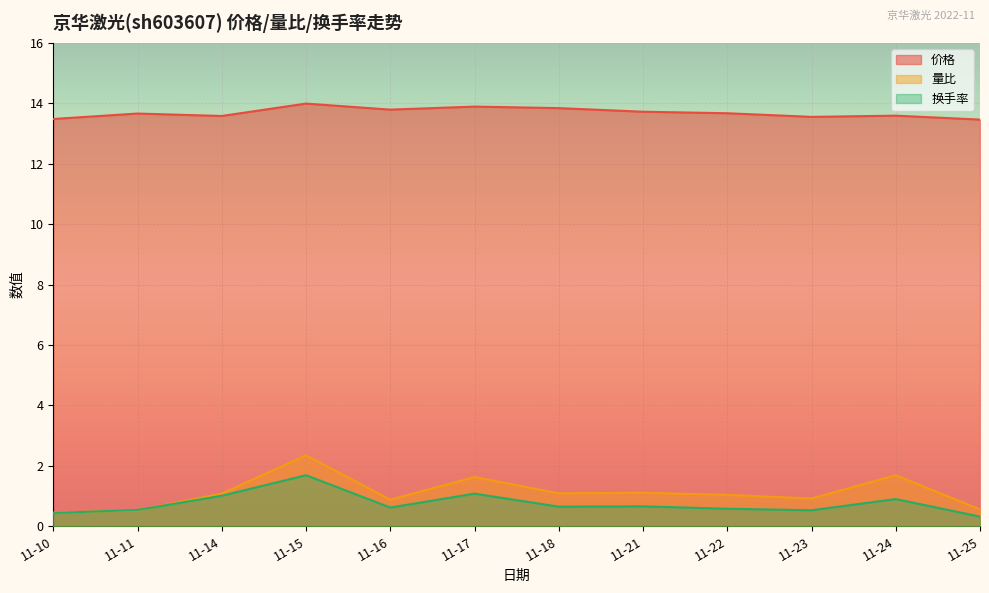

What is the smallest value displayed?

0.3